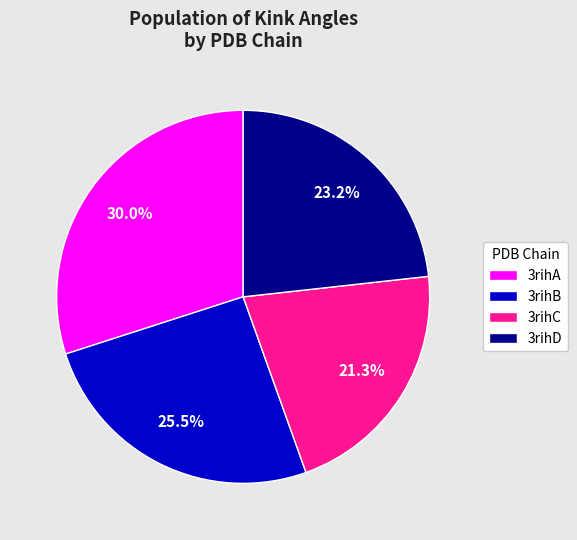

Rank the categories by value from highest to lowest.

3rihA, 3rihB, 3rihD, 3rihC